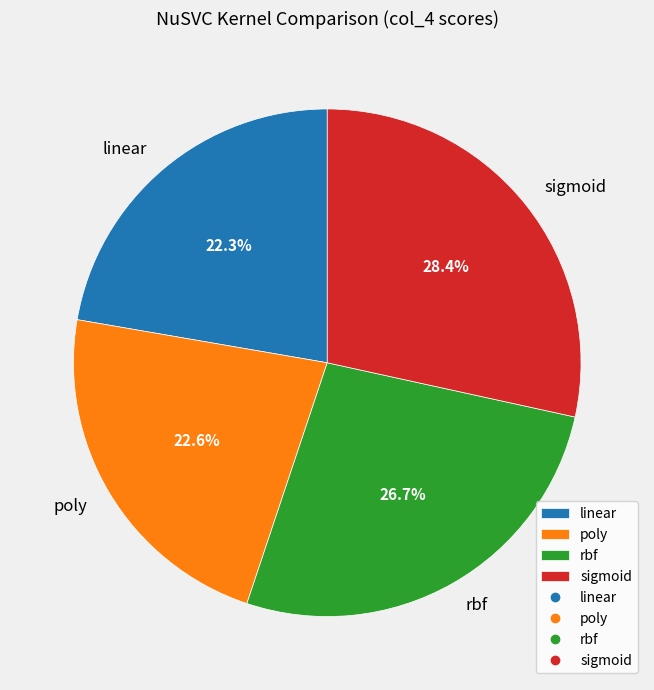

Is the sum of rbf and poly greater than half?

No